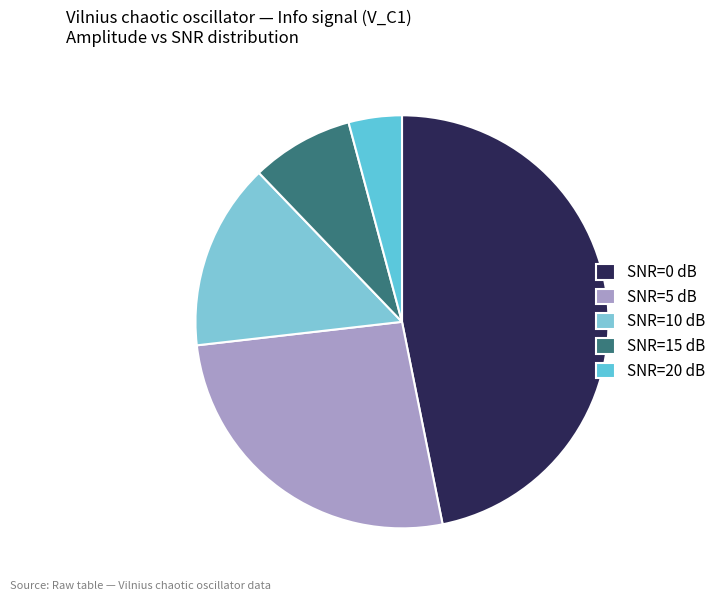

Which has a higher value, SNR=15 dB or SNR=20 dB?

SNR=15 dB